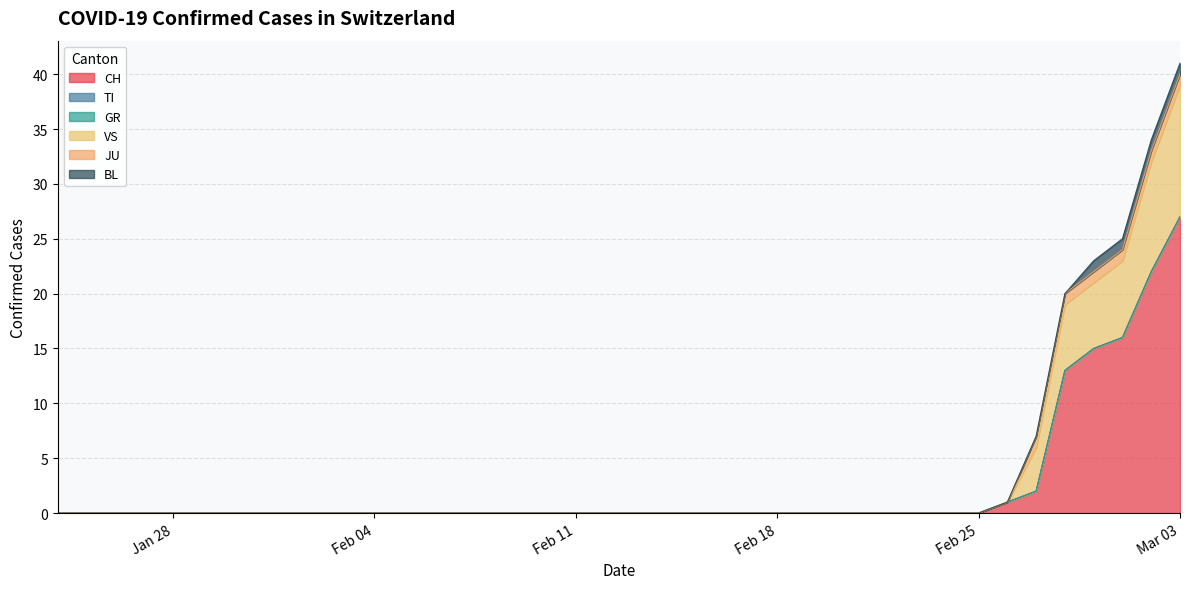

True or false: VS and TI cross at least once.

False